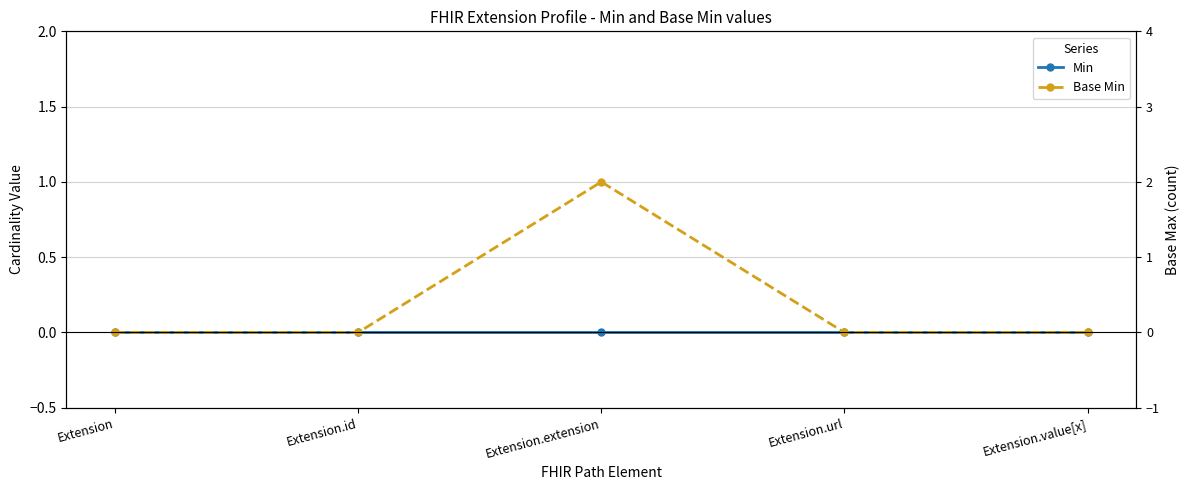

True or false: Base Min and Min cross at least once.

False